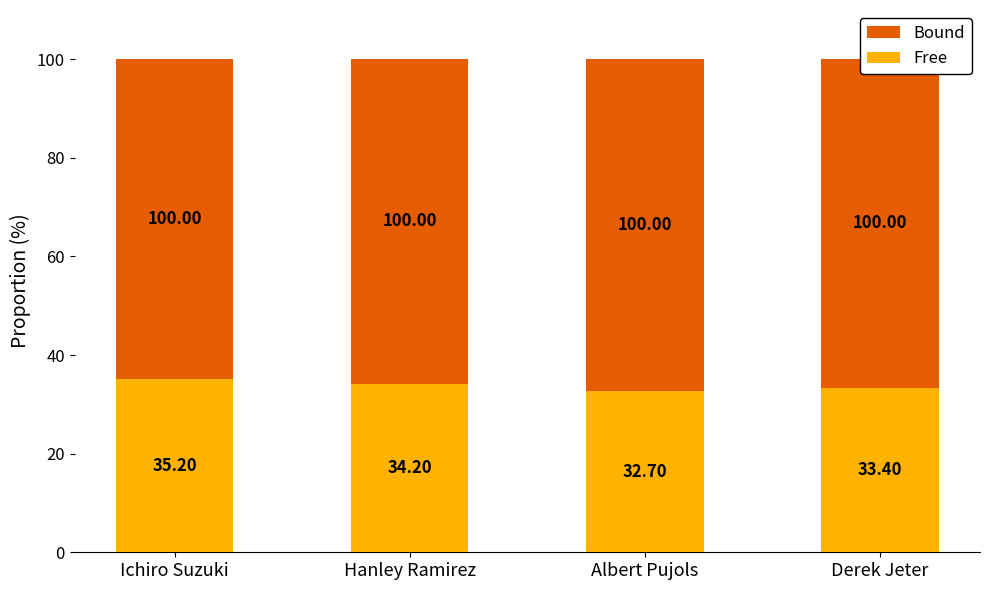

At which label does Free reach its peak?

Ichiro Suzuki